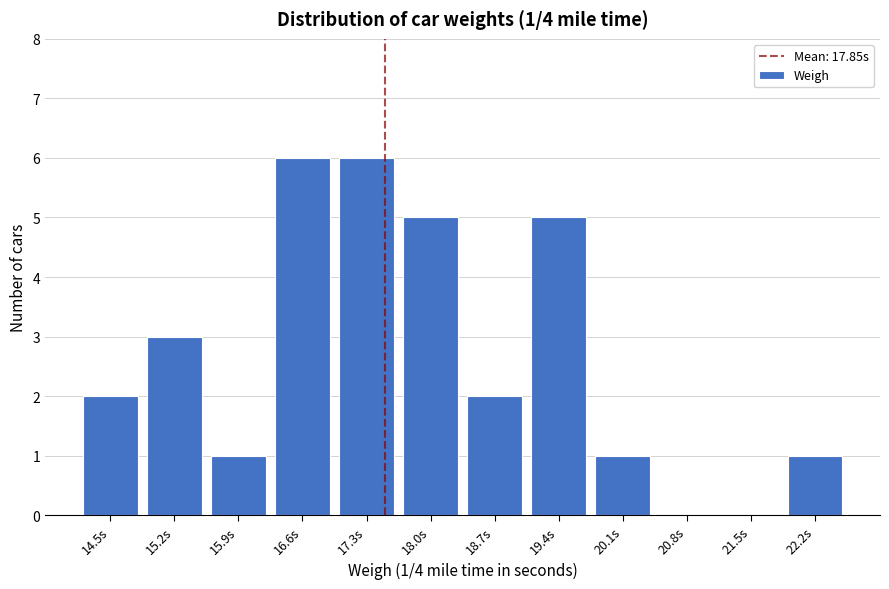

Reading right to left, transcribe all the data shown in this chart.

22.2s=1	21.5s=0	20.8s=0	20.1s=1	19.4s=5	18.7s=2	18.0s=5	17.3s=6	16.6s=6	15.9s=1	15.2s=3	14.5s=2